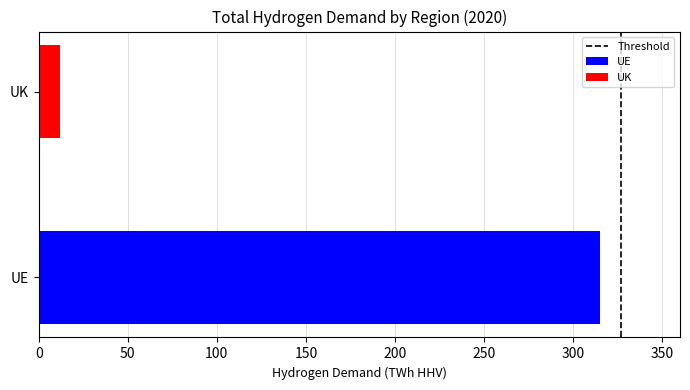

What is the maximum value shown in the chart?

315